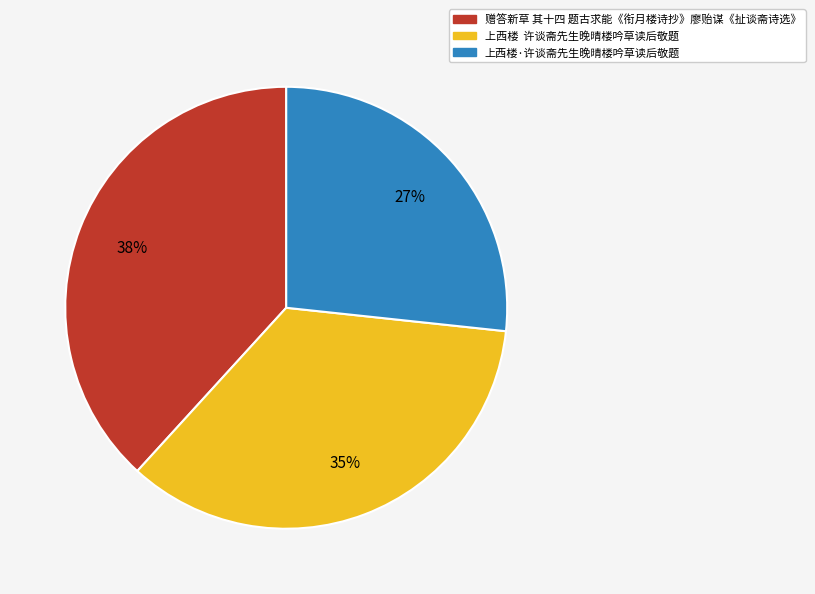

To the nearest percent, what is the difference between the 上西楼·许谈斋先生晚晴楼吟草读后敬题 and 上西楼 许谈斋先生晚晴楼吟草读后敬题 slice percentages?

8%